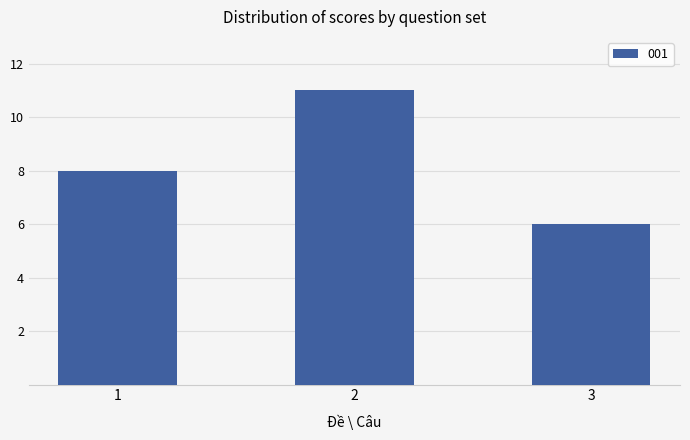

Rank the categories by value from lowest to highest.

3, 1, 2